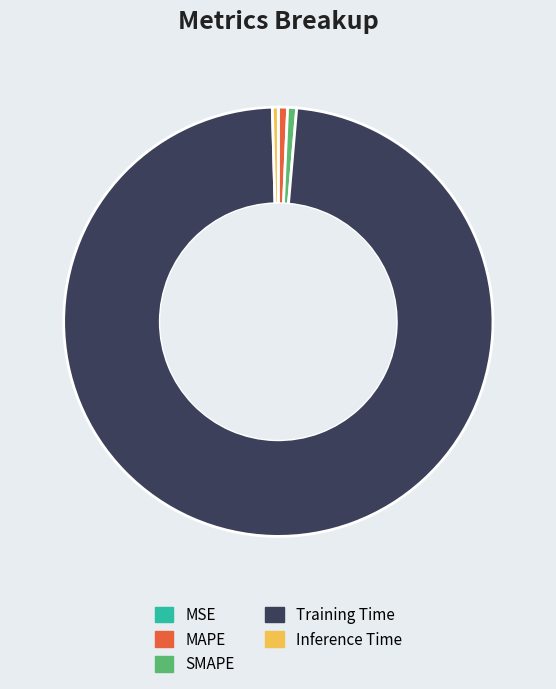

Combined, do Training Time and SMAPE account for over 50%?

Yes